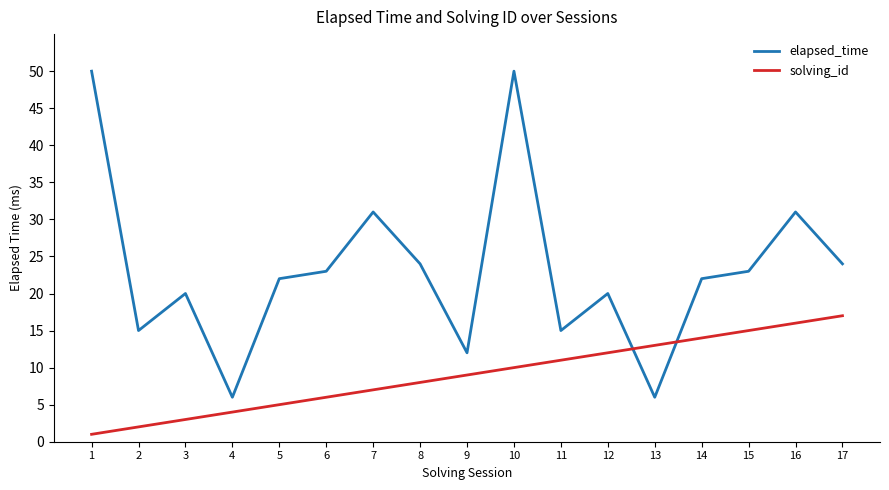

How many values in the solving_id series are below 9?

8